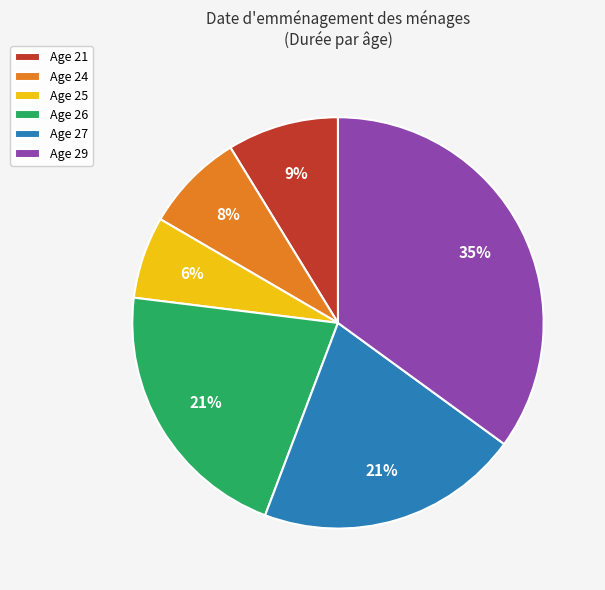

What is the largest slice in the pie chart?

Age 29